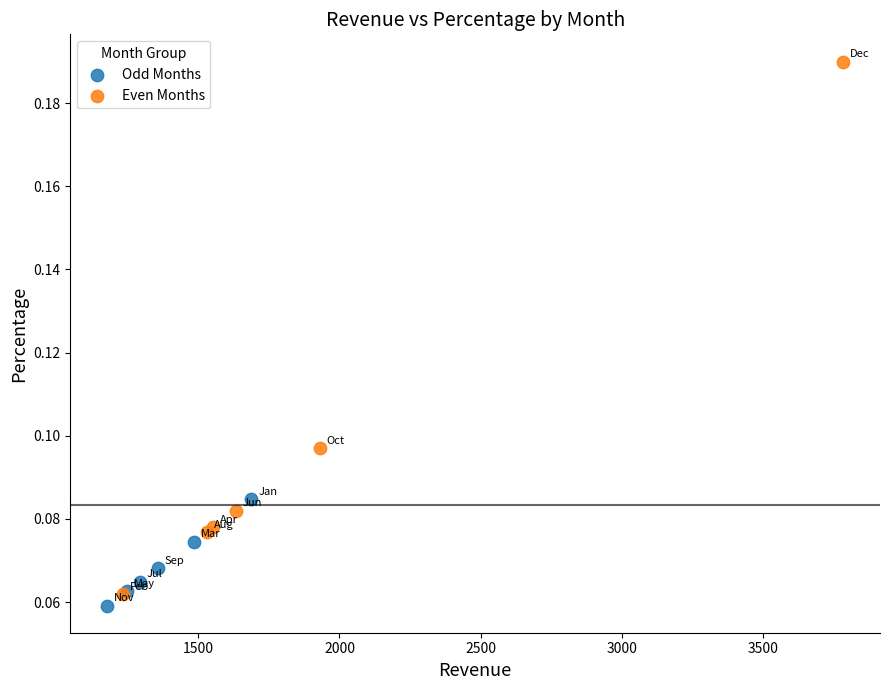

Which series reaches the maximum Y coordinate?

Even Months